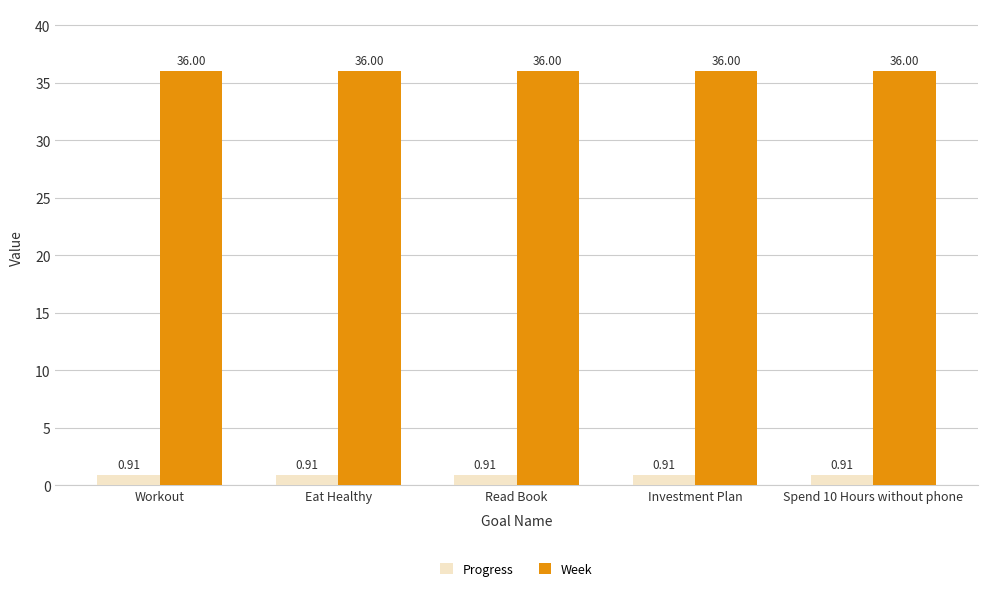

What is the spread (max minus min) of values at Workout?

35.1